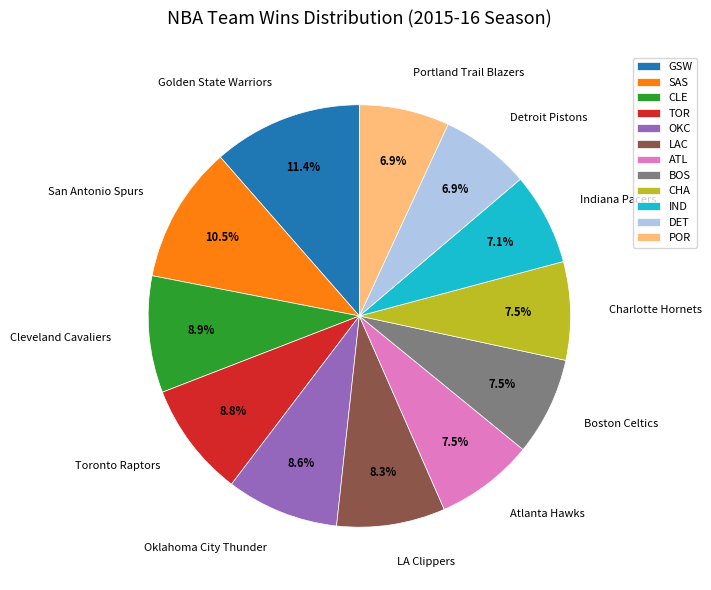

Between Oklahoma City Thunder and Portland Trail Blazers, which is larger?

Oklahoma City Thunder